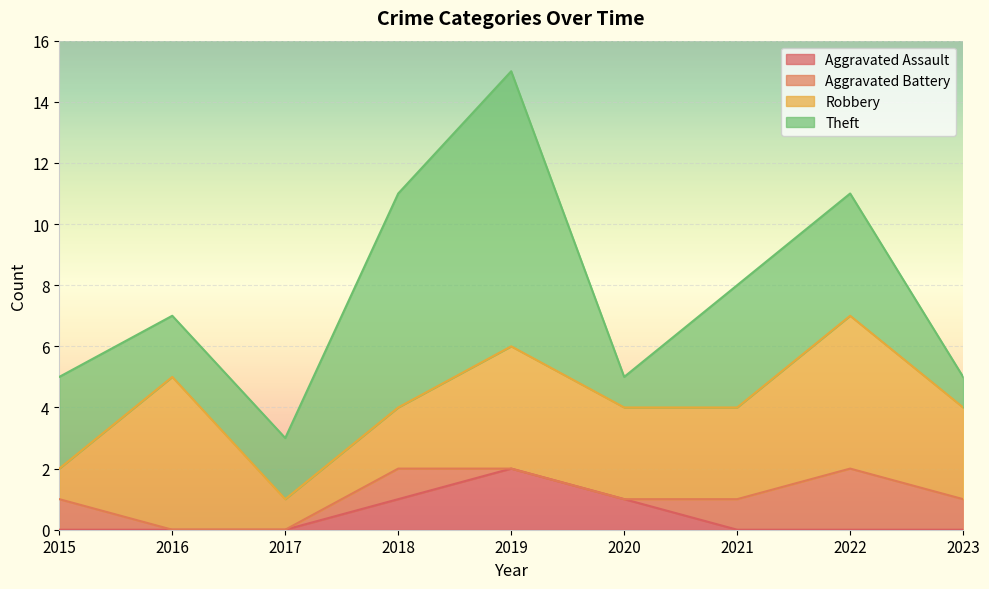

True or false: Aggravated Battery and Robbery cross at least once.

False